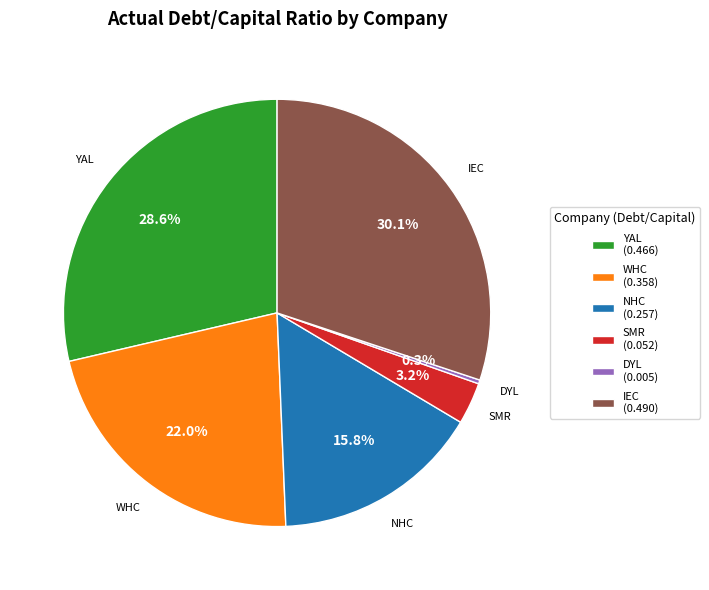

Does DYL (0.005) represent more than half of the total?

No